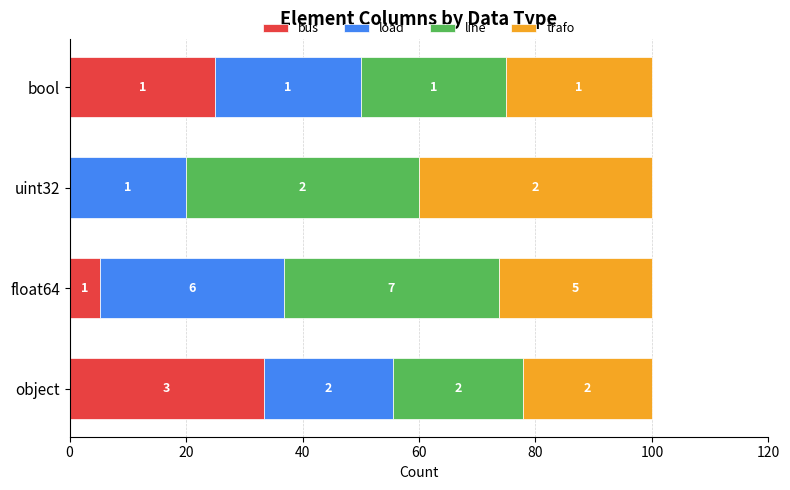

Which series has the largest total across all categories?

line